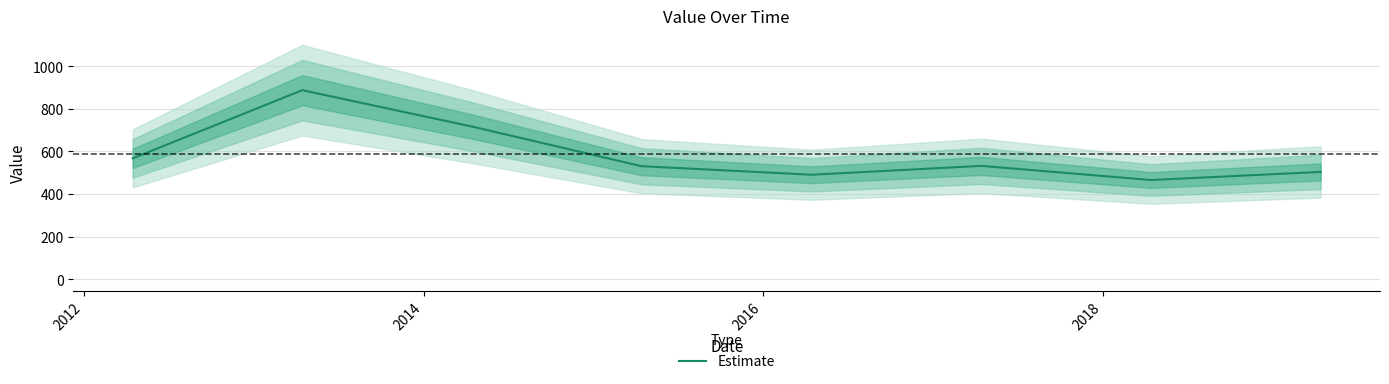

The chart shows a value of 341.2 at 2018. True or false?

False